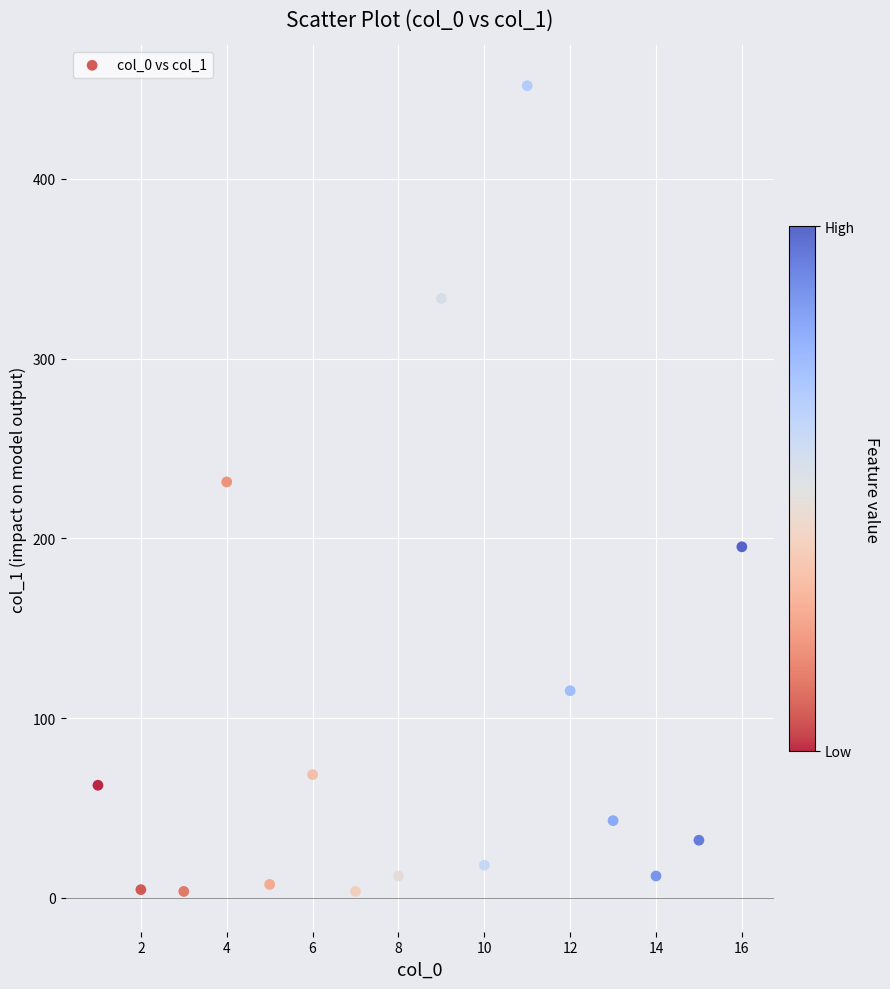

What is the range of X values (max minus min)?

15.0